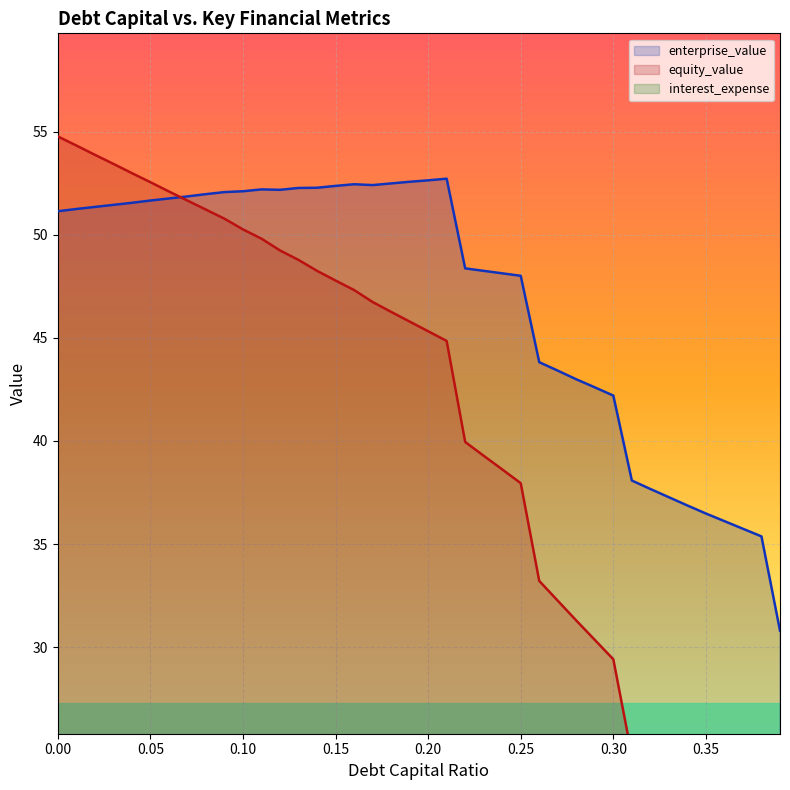

What is the spread (max minus min) of values at 0.05?

52.5